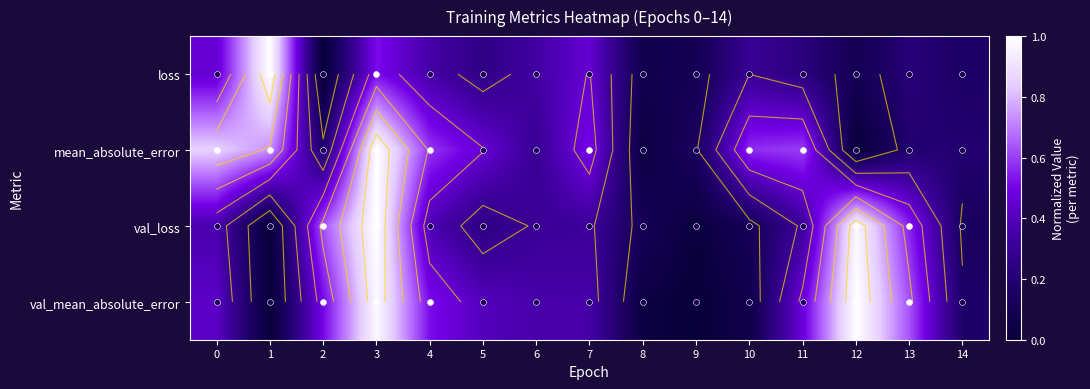

What is the difference between the second highest and minimum values in the val_mean_absolute_error series?

1.0